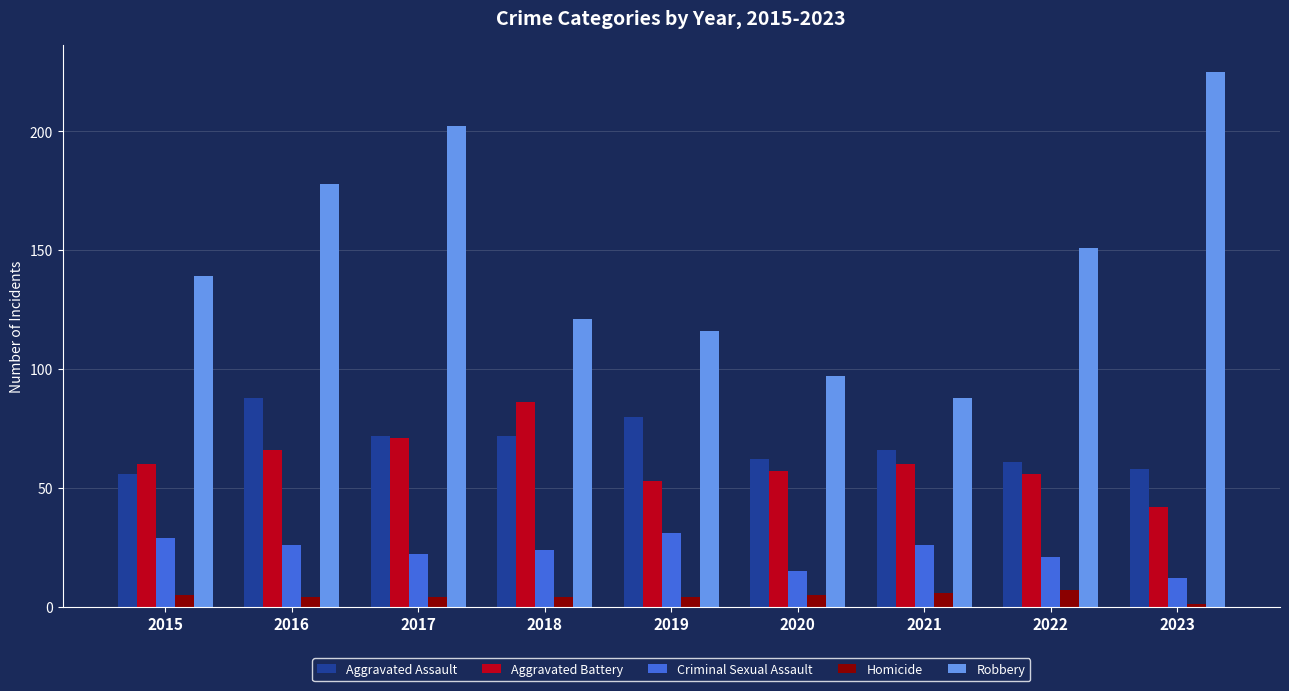

Which series changed the most between 2017 and 2020?

Robbery